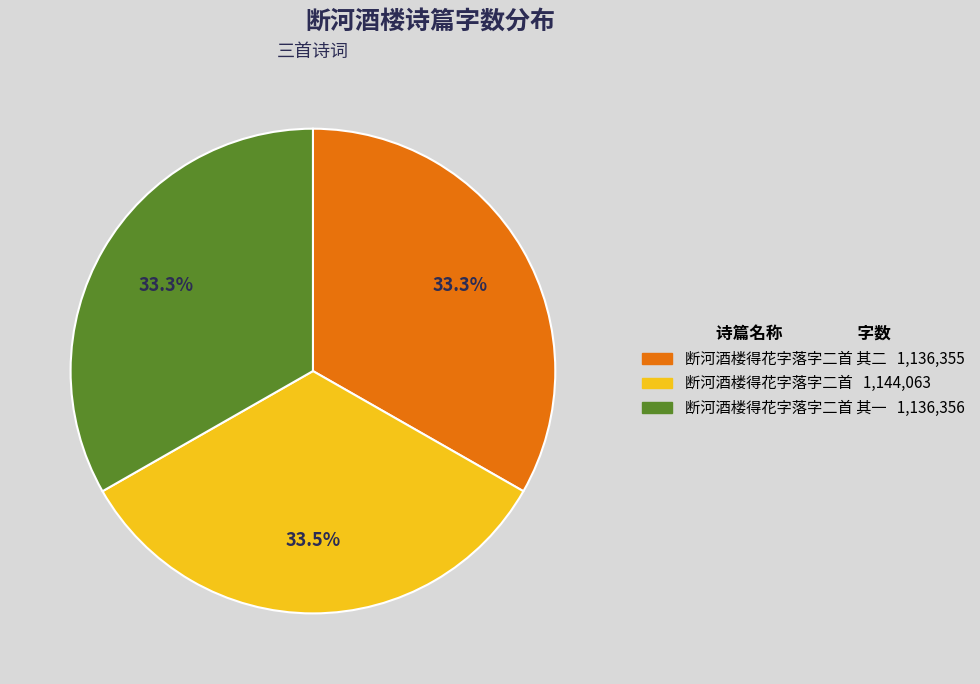

Is there a majority slice in this chart?

No